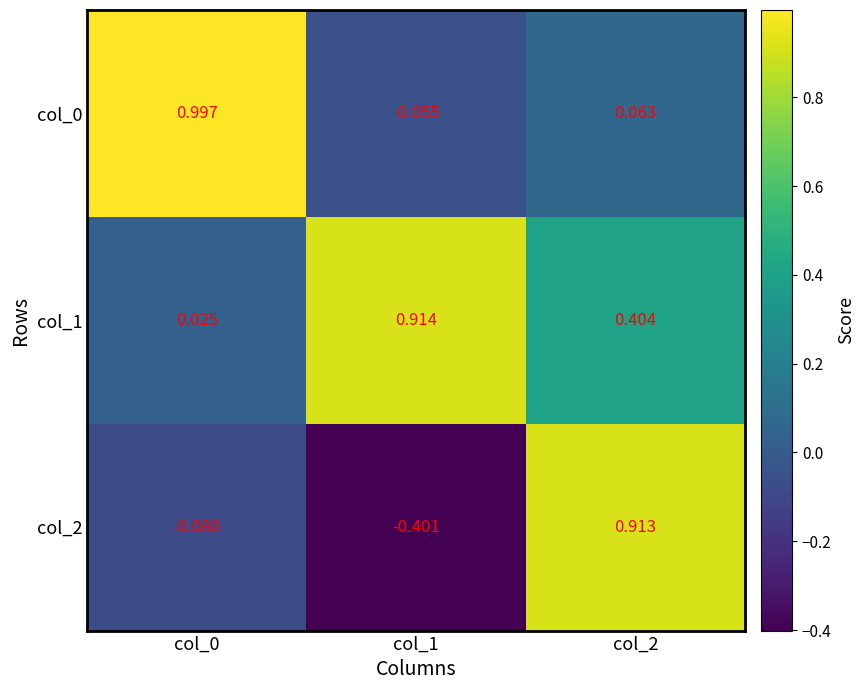

How many data points does each series have?

3